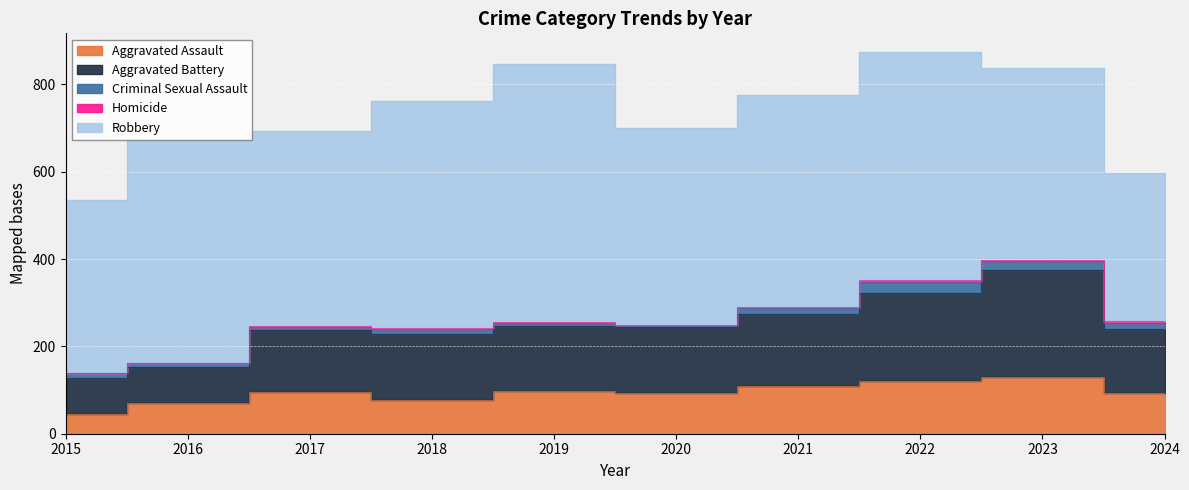

Where is the first local minimum for Criminal Sexual Assault?

2020